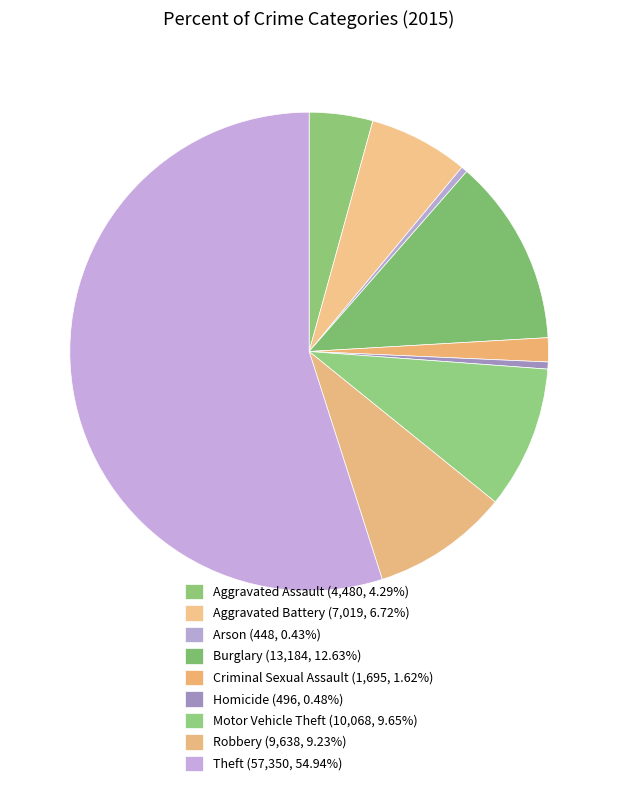

To the nearest percent, what is the difference between the Theft and Burglary slice percentages?

42%